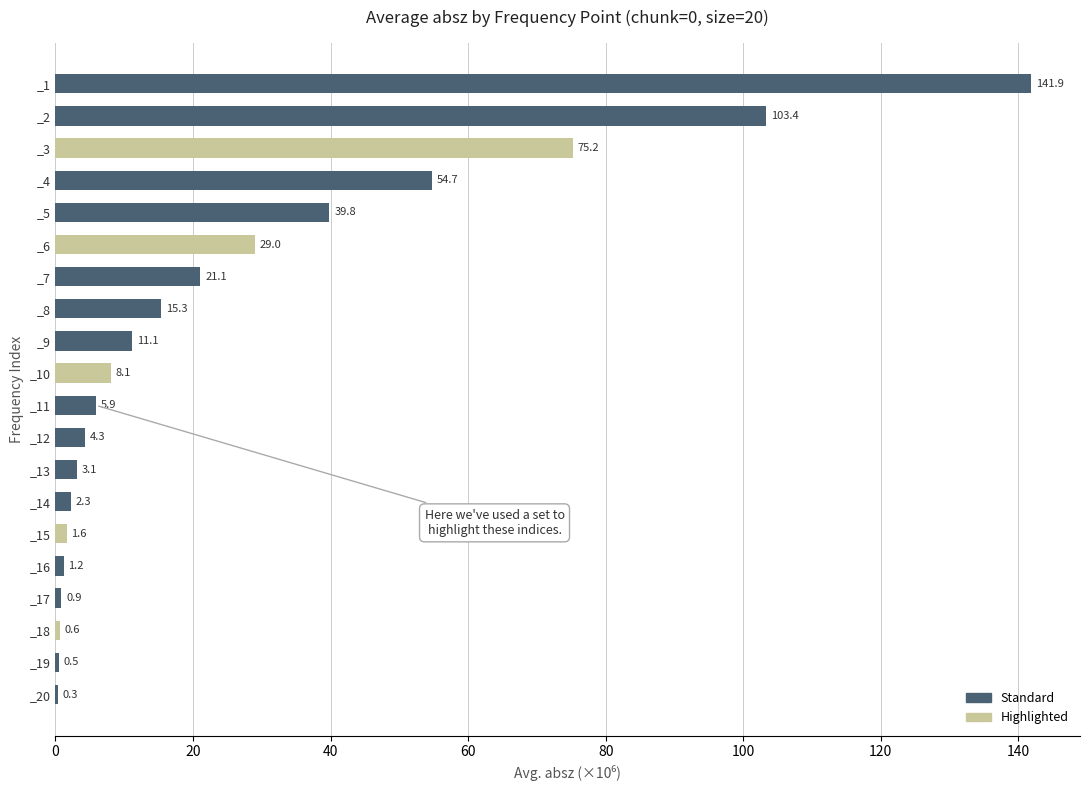

The value at _1 is 87.7. True or false?

False